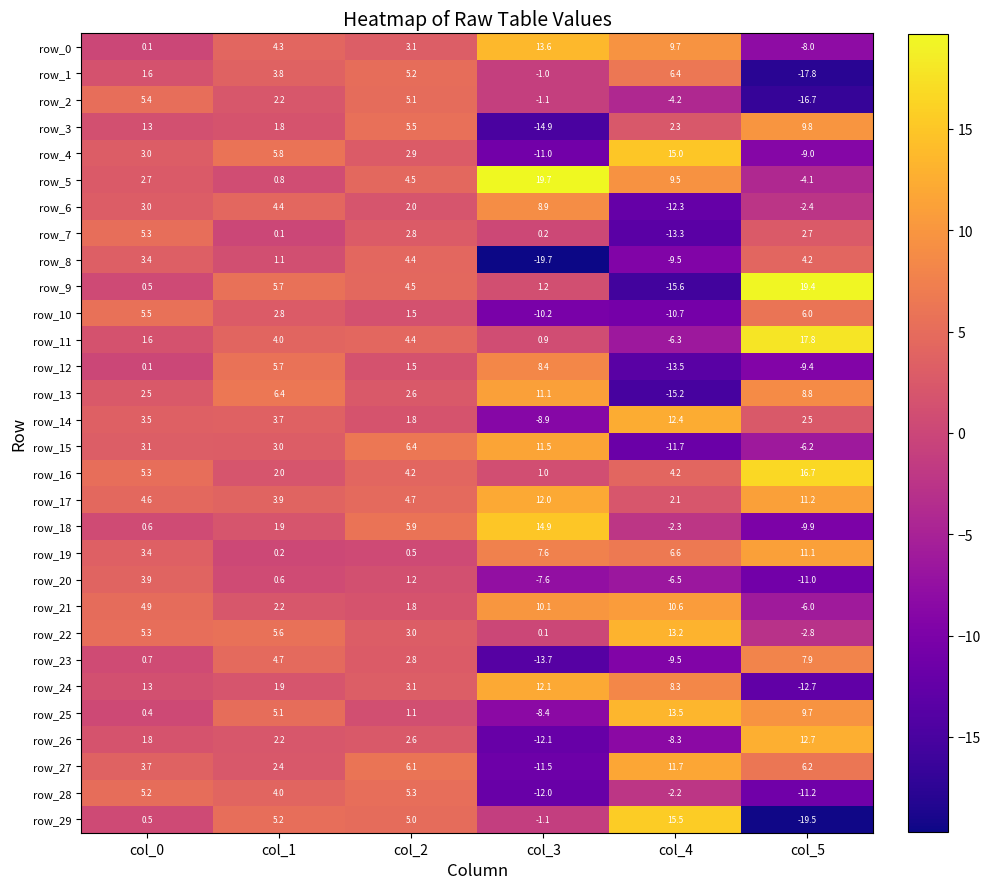

Which category has the lowest value across all series?

col_3